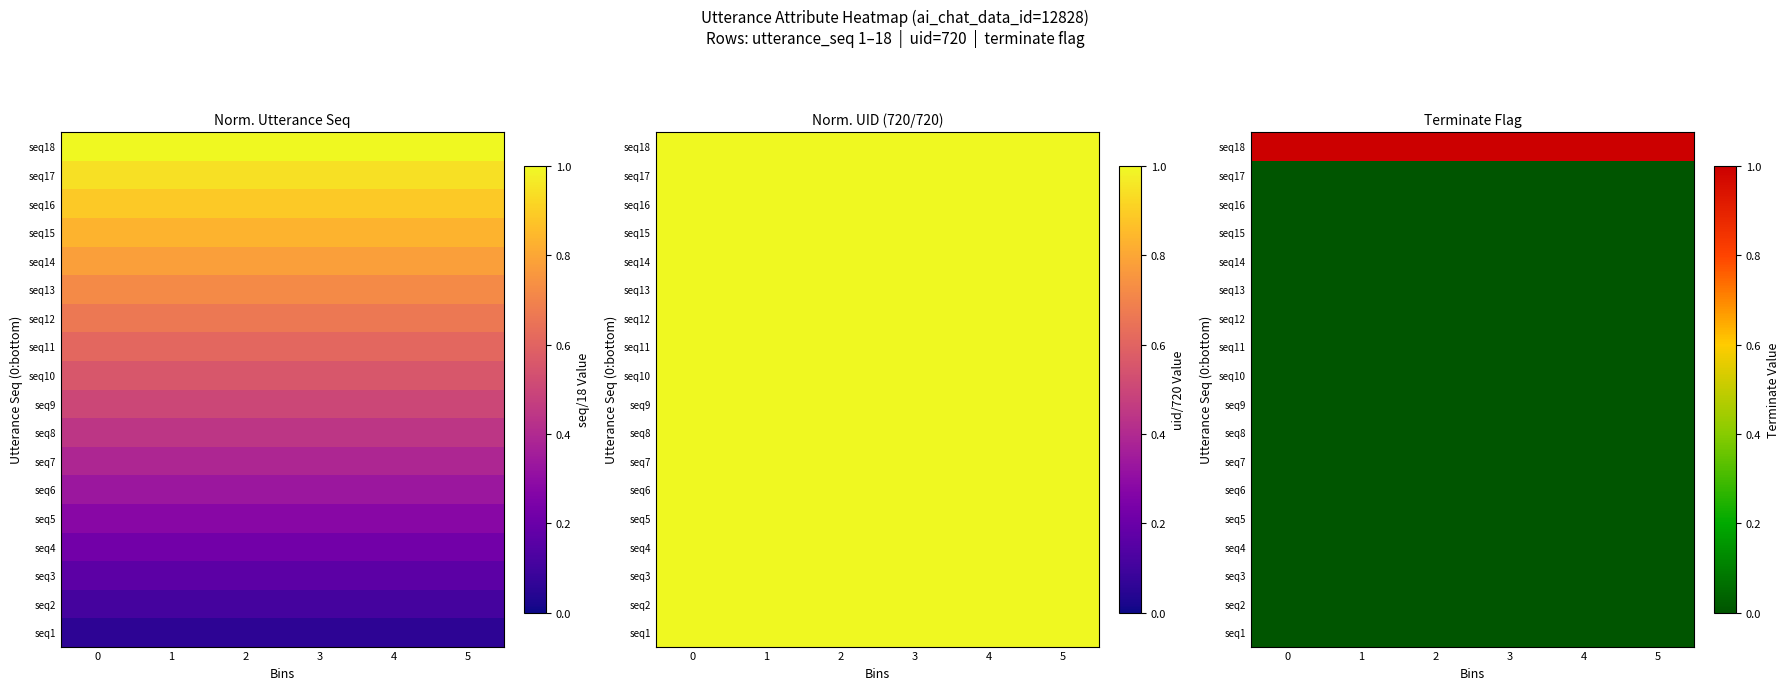

At how many categories does at least one series exceed 0?

6